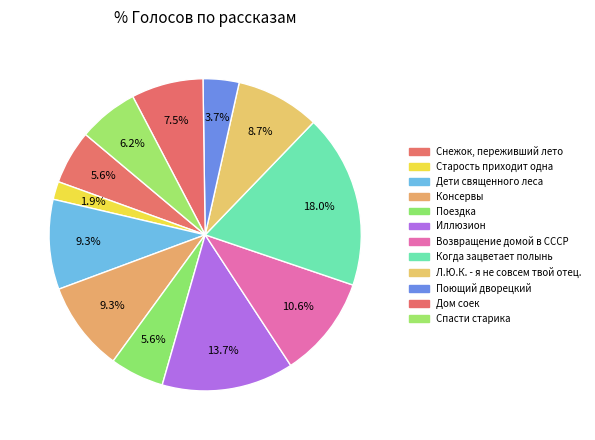

How many segments does this pie chart have?

12